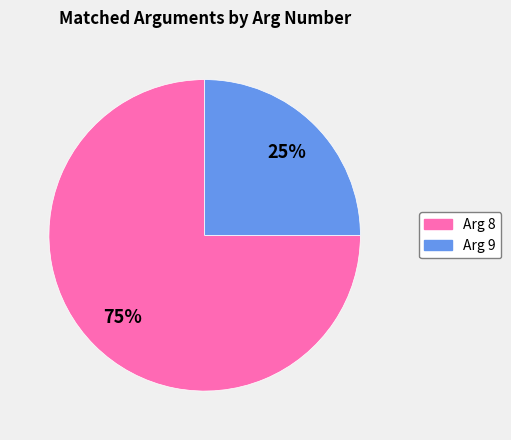

Rank the categories by value from lowest to highest.

Arg 9, Arg 8